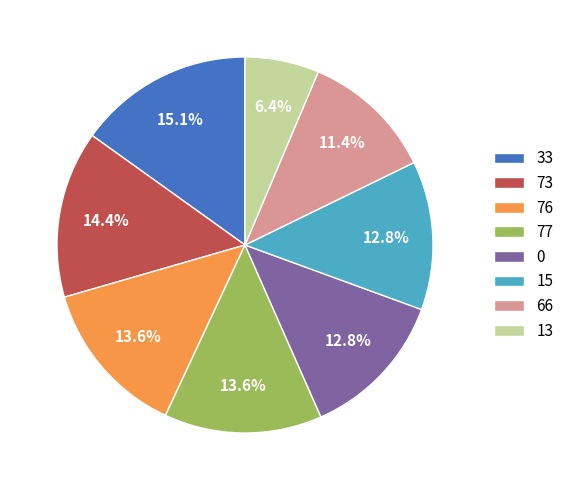

How many slices are in this pie chart?

8